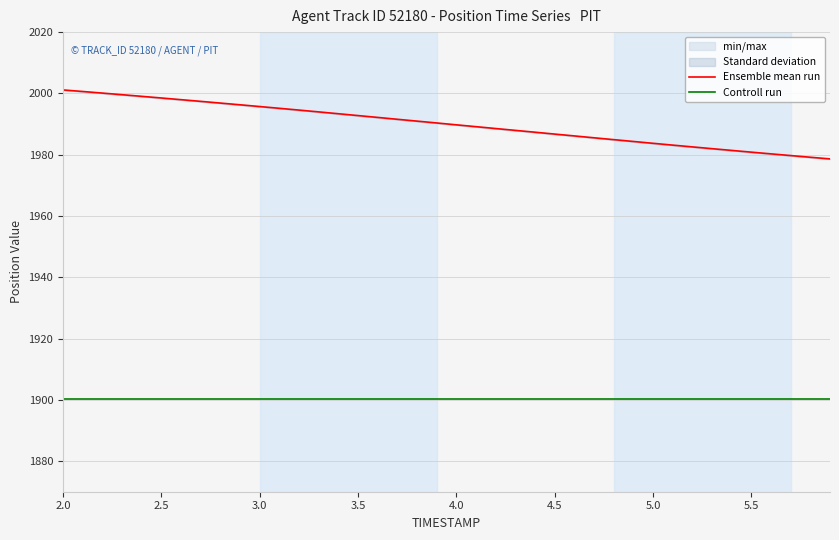

True or false: Controll run and Ensemble mean run cross at least once.

False